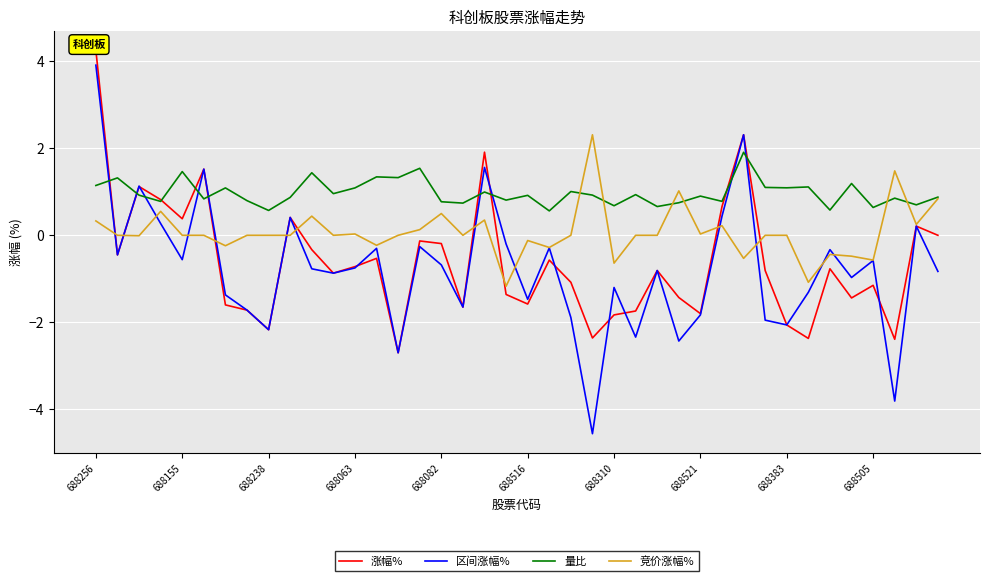

Reading right to left, list all the values displayed in this chart.

涨幅%: 0.0	0.2	-2.4	-1.1	-1.4	-0.8	-2.4	-2.1	-0.8	2.3	0.7	-1.8	-1.4	-0.8	-1.7	-1.8	-2.4	-1.1	-0.6	-1.6	-1.4	1.9	-1.6	-0.2	-0.1	-2.7	-0.5	-0.7	-0.9	-0.3	0.4	-2.2	-1.7	-1.6	1.5	0.4	0.8	1.1	-0.5	4.2
区间涨幅%: -0.8	0.2	-3.8	-0.6	-1.0	-0.3	-1.3	-2.1	-1.9	2.3	0.4	-1.8	-2.4	-0.8	-2.3	-1.2	-4.6	-1.9	-0.3	-1.5	-0.2	1.6	-1.6	-0.7	-0.3	-2.7	-0.3	-0.8	-0.9	-0.8	0.4	-2.2	-1.7	-1.4	1.5	-0.6	0.3	1.1	-0.5	3.9
量比: 0.9	0.7	0.9	0.6	1.2	0.6	1.1	1.1	1.1	1.9	0.8	0.9	0.7	0.7	0.9	0.7	0.9	1.0	0.6	0.9	0.8	1.0	0.7	0.8	1.5	1.3	1.3	1.1	1.0	1.4	0.9	0.6	0.8	1.1	0.8	1.5	0.8	0.9	1.3	1.1
竞价涨幅%: 0.8	0.2	1.5	-0.6	-0.5	-0.4	-1.1	0.0	0.0	-0.5	0.2	0.0	1.0	0.0	0.0	-0.6	2.3	0.0	-0.3	-0.1	-1.2	0.3	0.0	0.5	0.1	0.0	-0.2	0.0	0.0	0.4	0.0	0.0	0.0	-0.2	0.0	0.0	0.6	-0.0	0.0	0.3